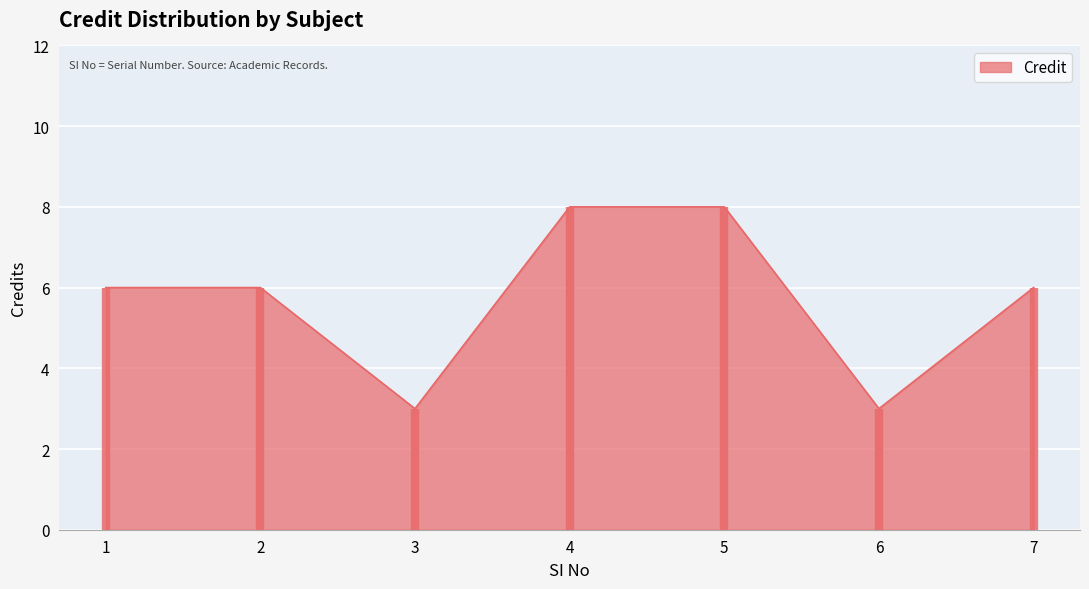

Approximately how many times larger is the value at 2 compared to 3?

2.0